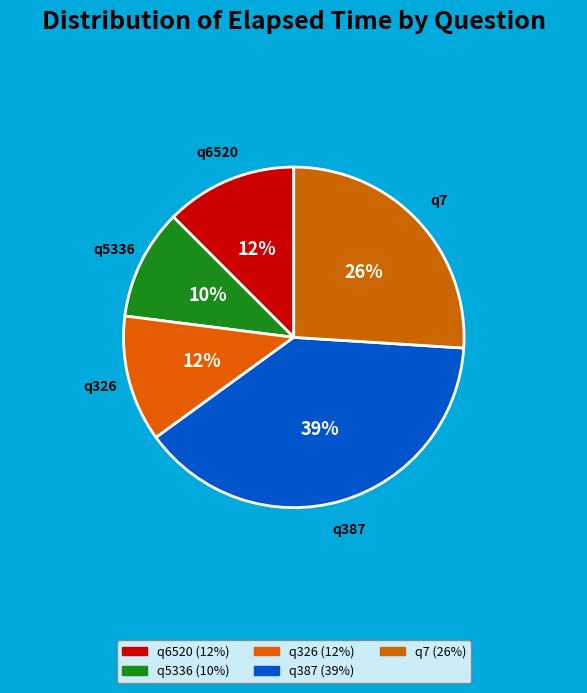

Which slice is the smallest?

q5336